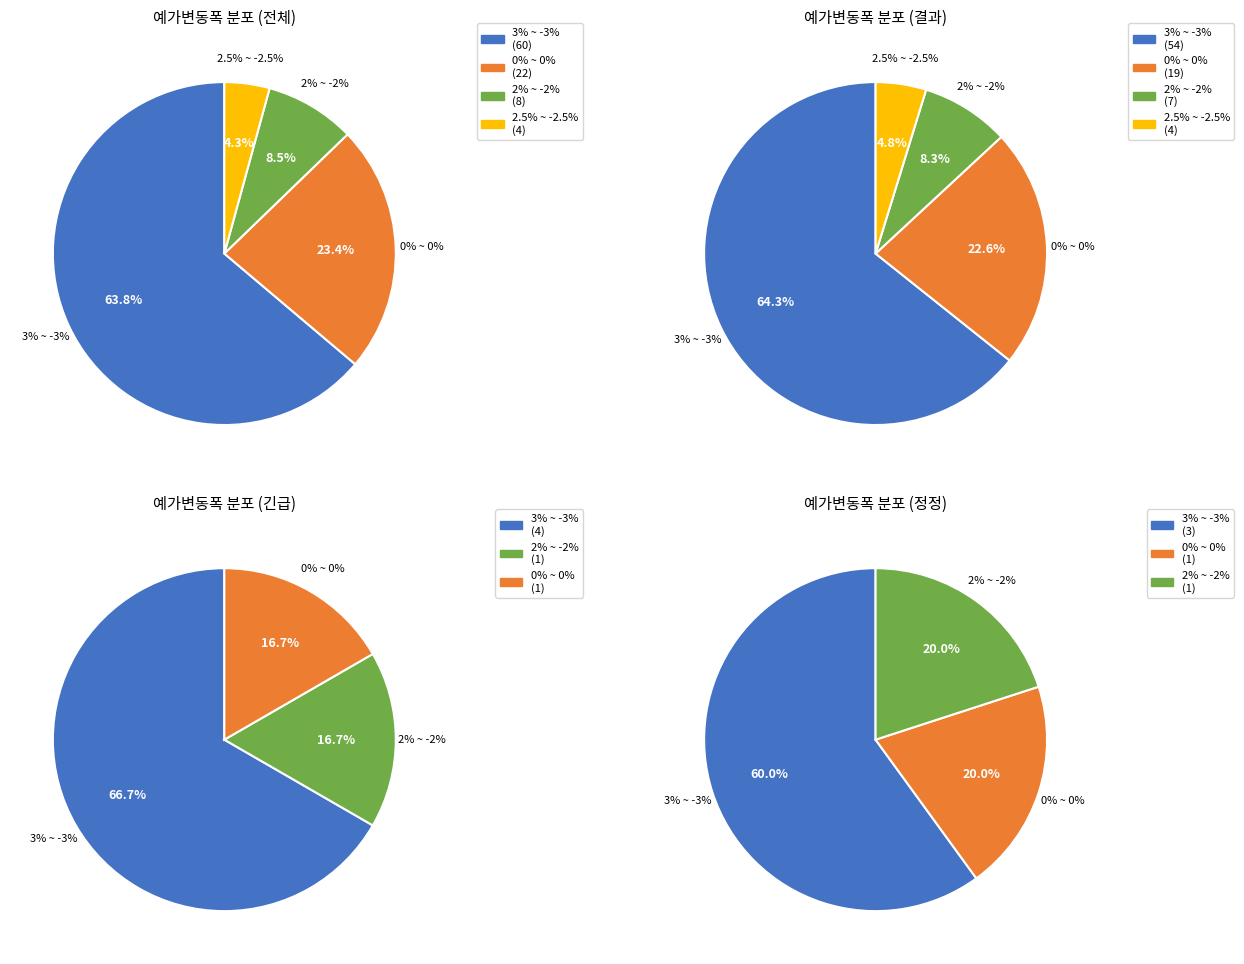

Is there any slice that represents more than half of the pie?

Yes